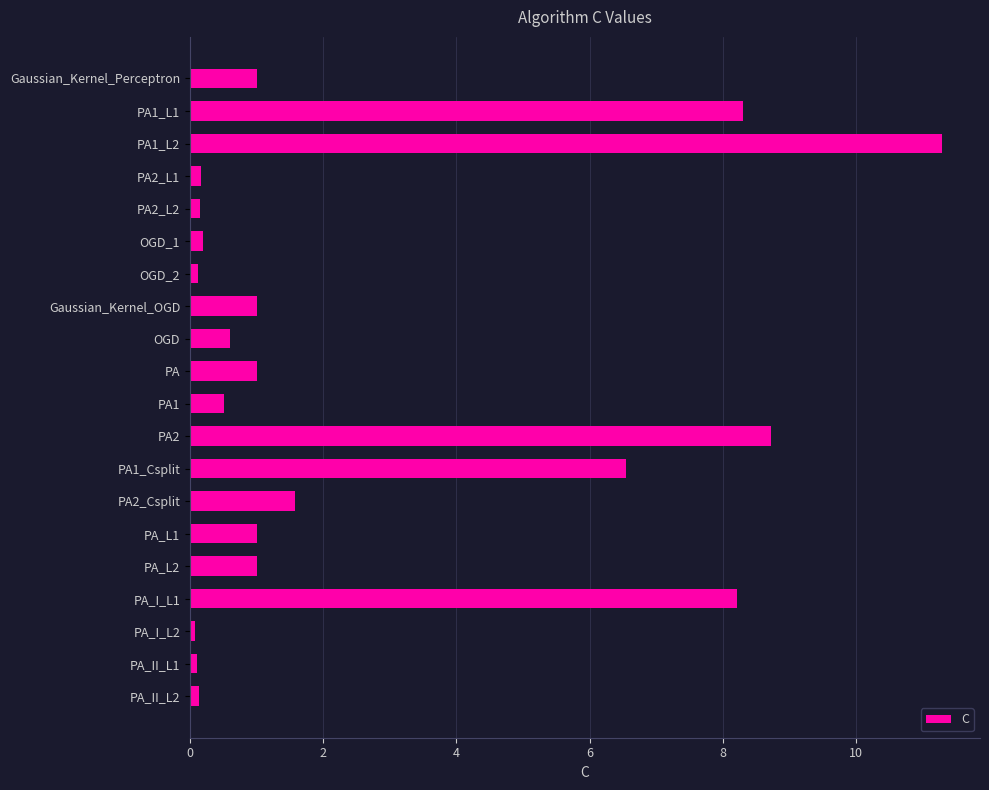

How many series are shown in this chart?

1